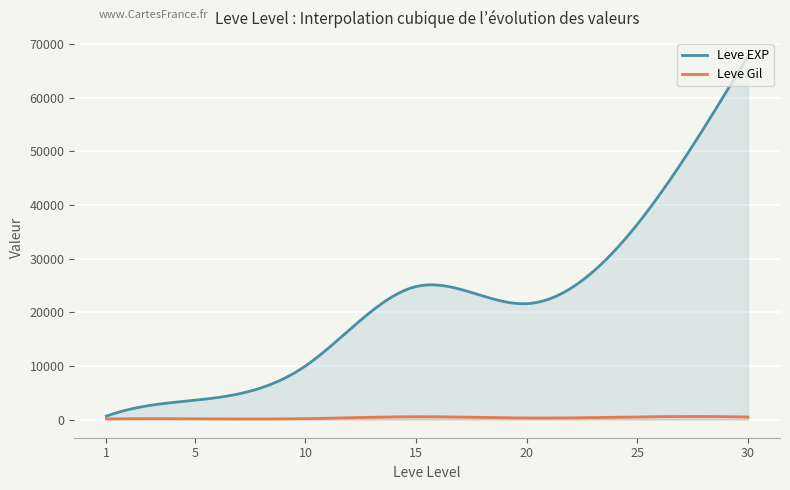

Which label corresponds to the smallest value in the chart?

1